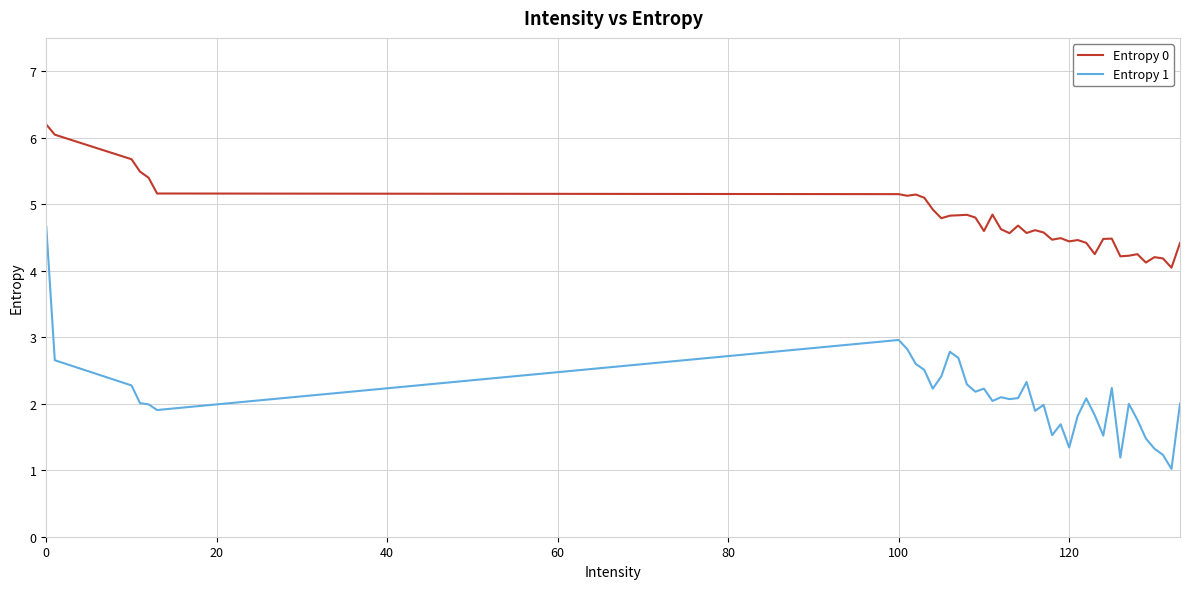

True or false: Entropy 0 and Entropy 1 cross at least once.

False